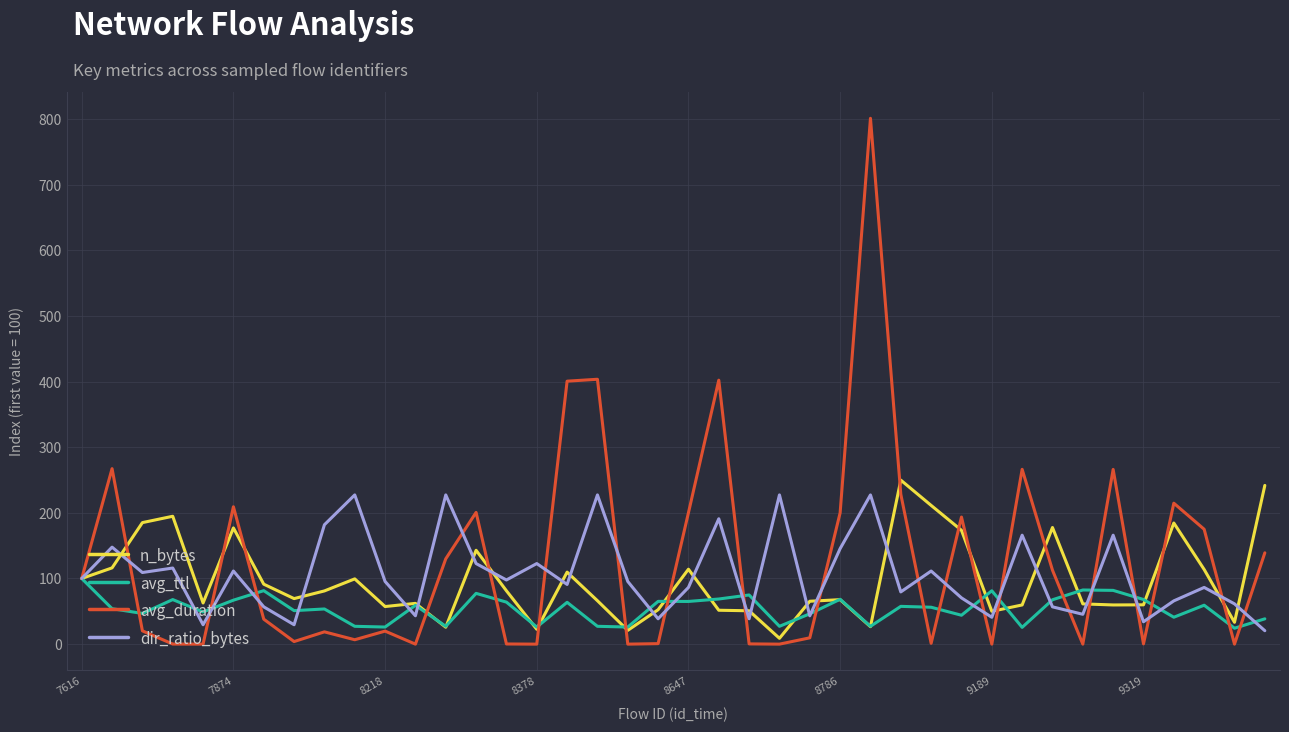

Which series has the largest range (max minus min)?

avg_duration